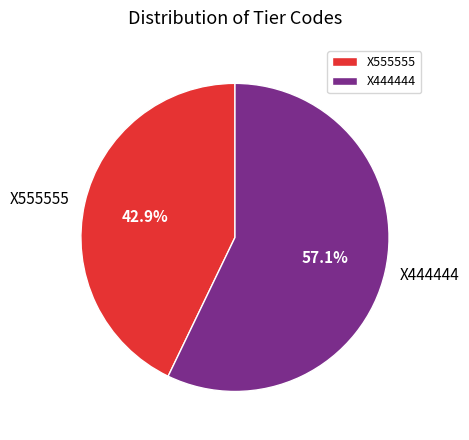

The X555555 slice represents 57% of the pie. True or false?

False